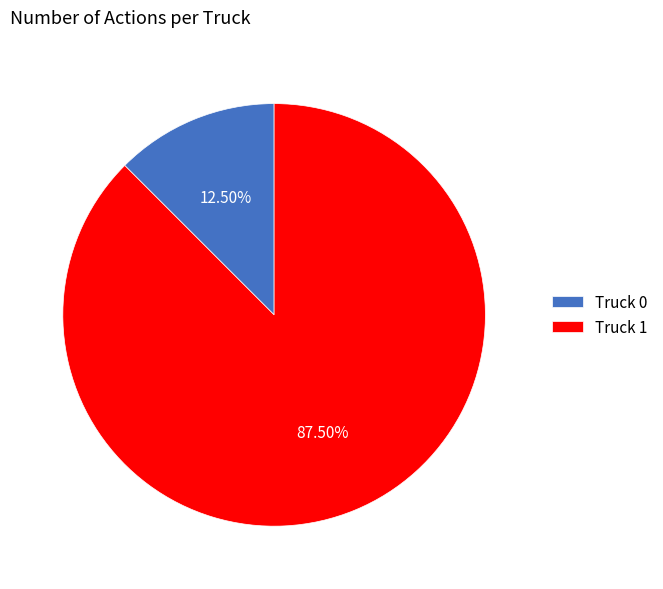

To the nearest percent, what is the difference between the largest and smallest slice percentages?

75%